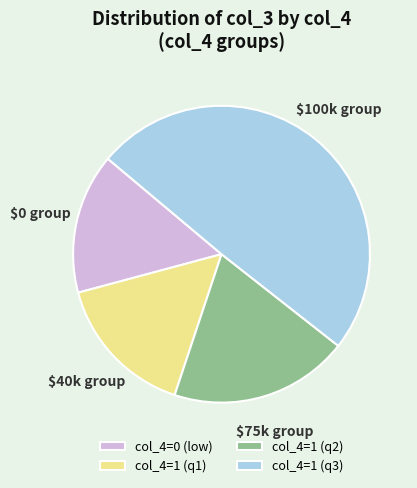

Is the sum of col_4=1 (q2) and col_4=0 (low) greater than half?

No